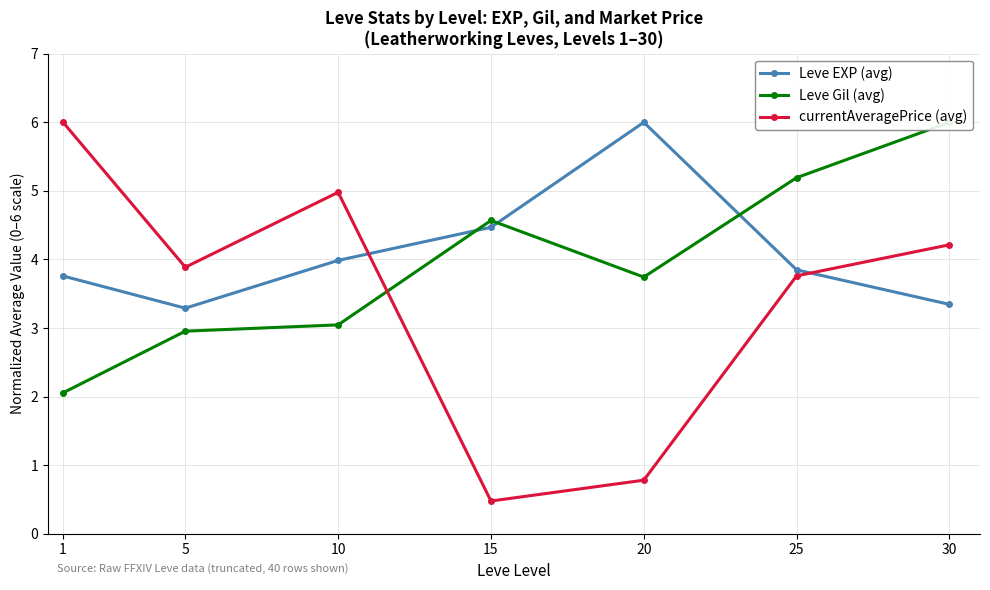

What is the greatest value displayed?

6.0